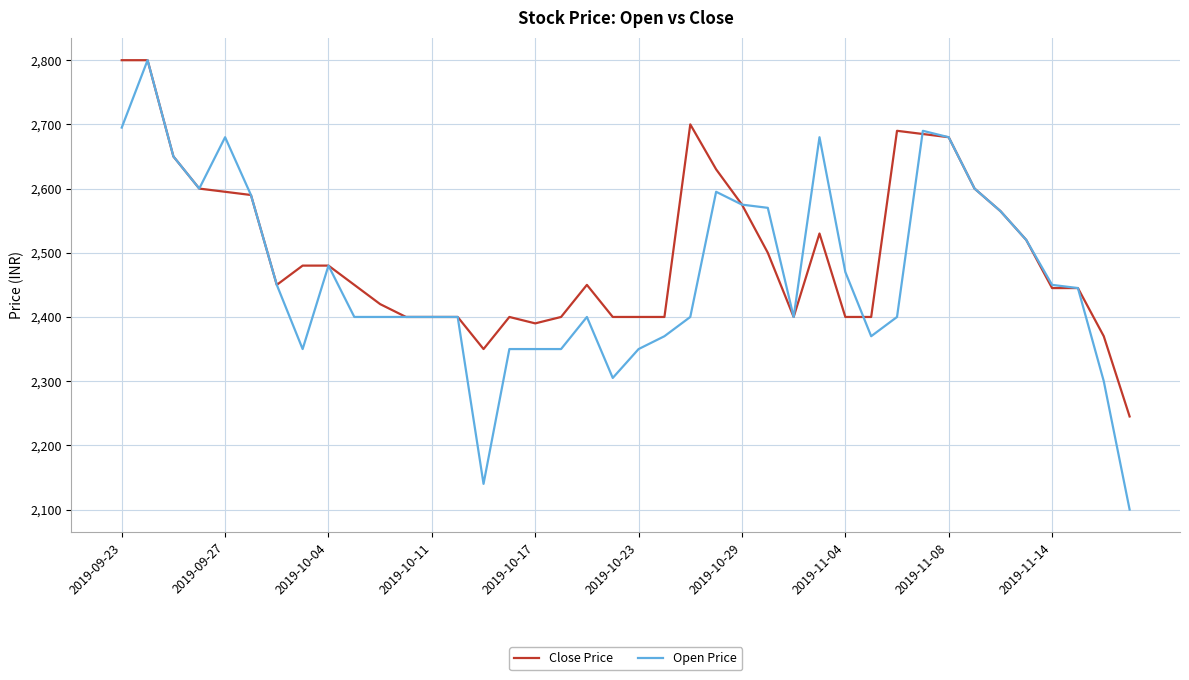

What is the average value of the Close Price series?

2502